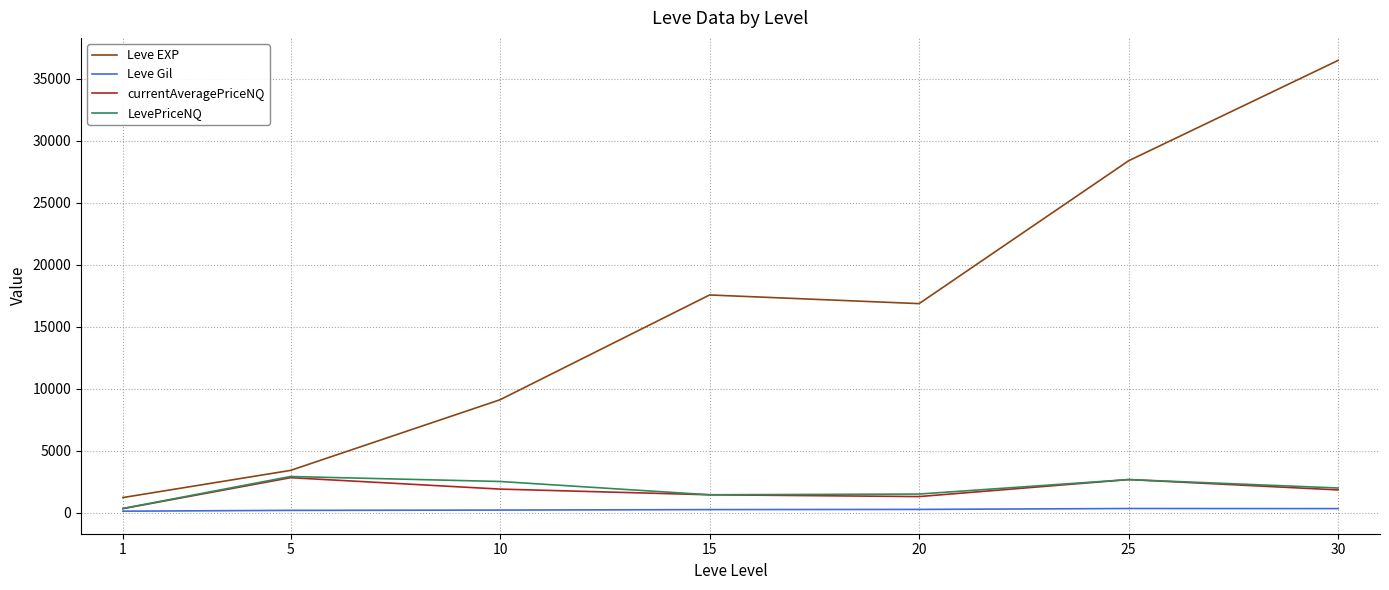

The value of LevePriceNQ at 20 is 1495.8. True or false?

True